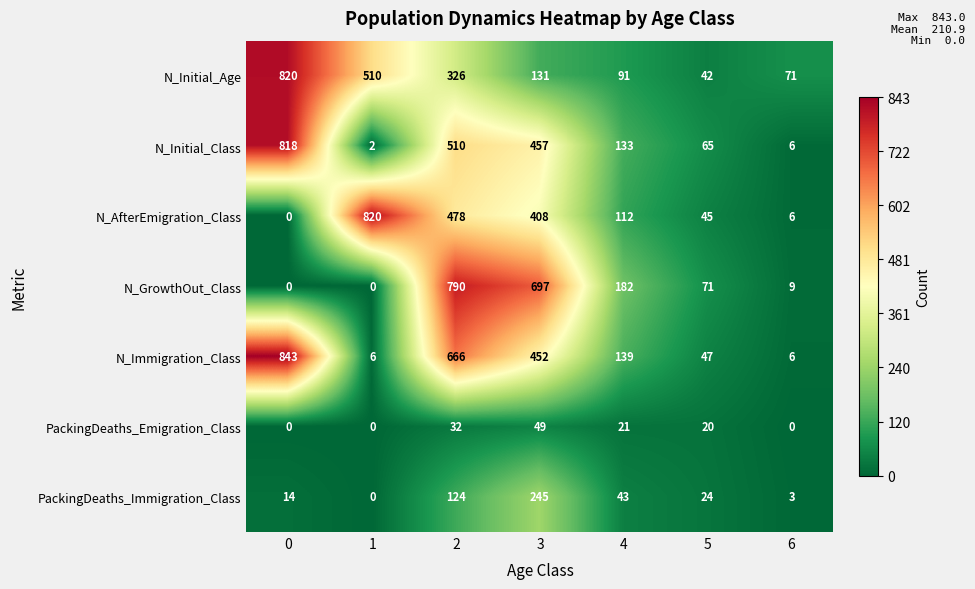

What is the average value of the N_Immigration_Class series?

308